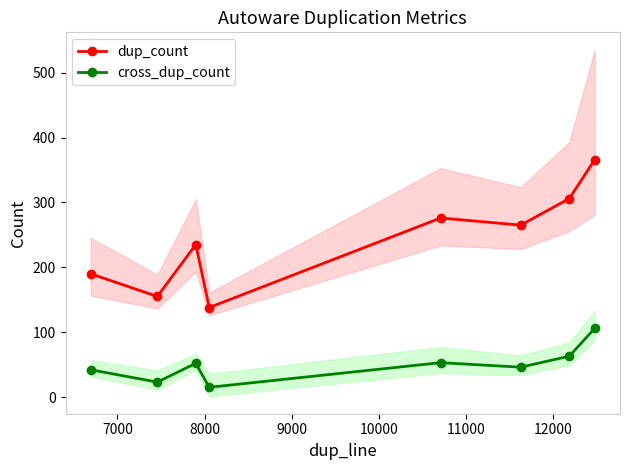

What is the highest value of the cross_dup_count series?

106